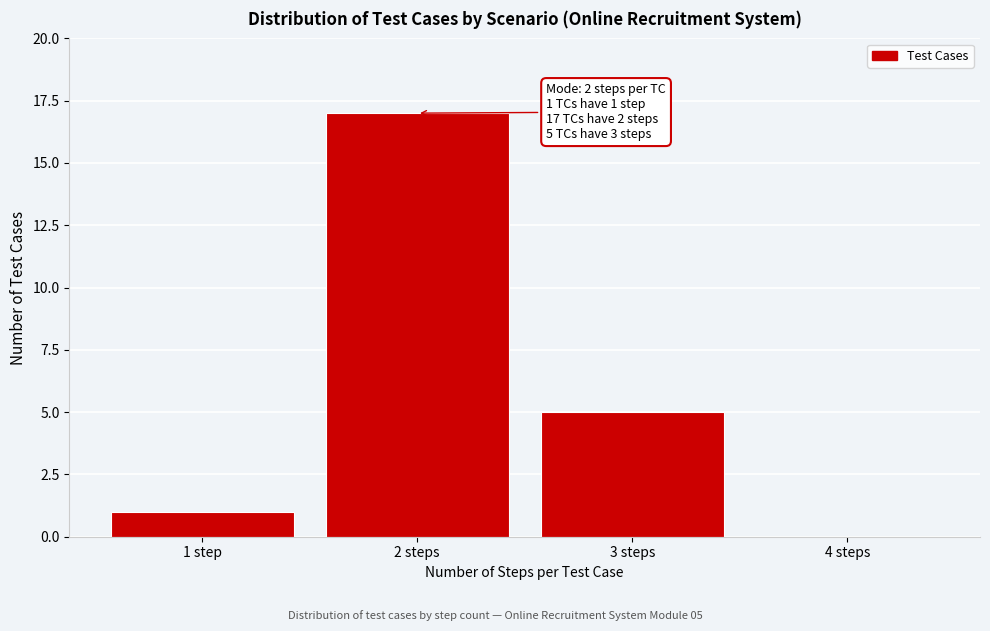

Reading left to right, what are all the values shown in this chart?

1 step=1	2 steps=17	3 steps=5	4 steps=0